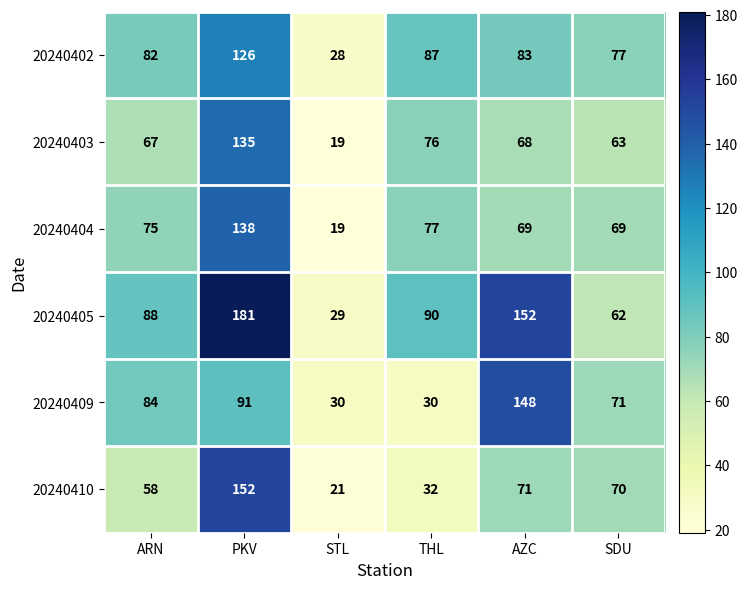

Which series has the largest range (max minus min)?

20240405